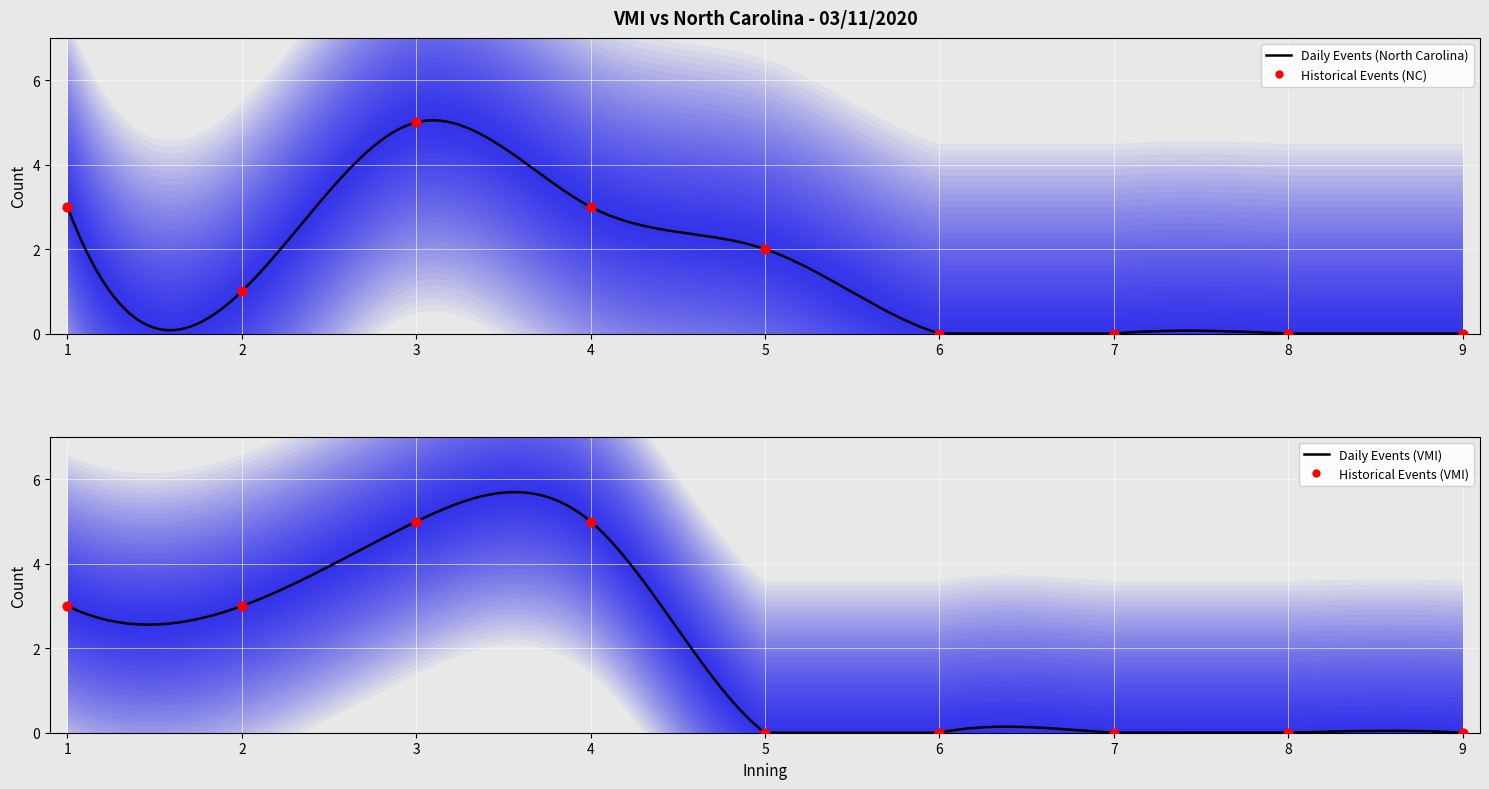

At which category is the sum across all series the highest?

3